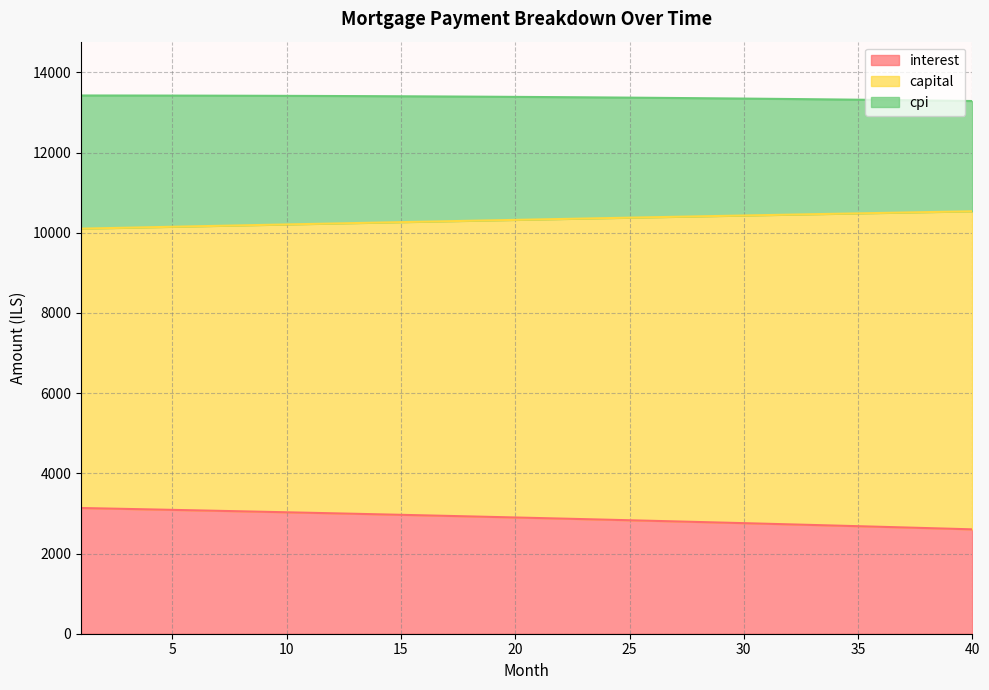

What are all the series names shown in the legend?

interest, capital, cpi